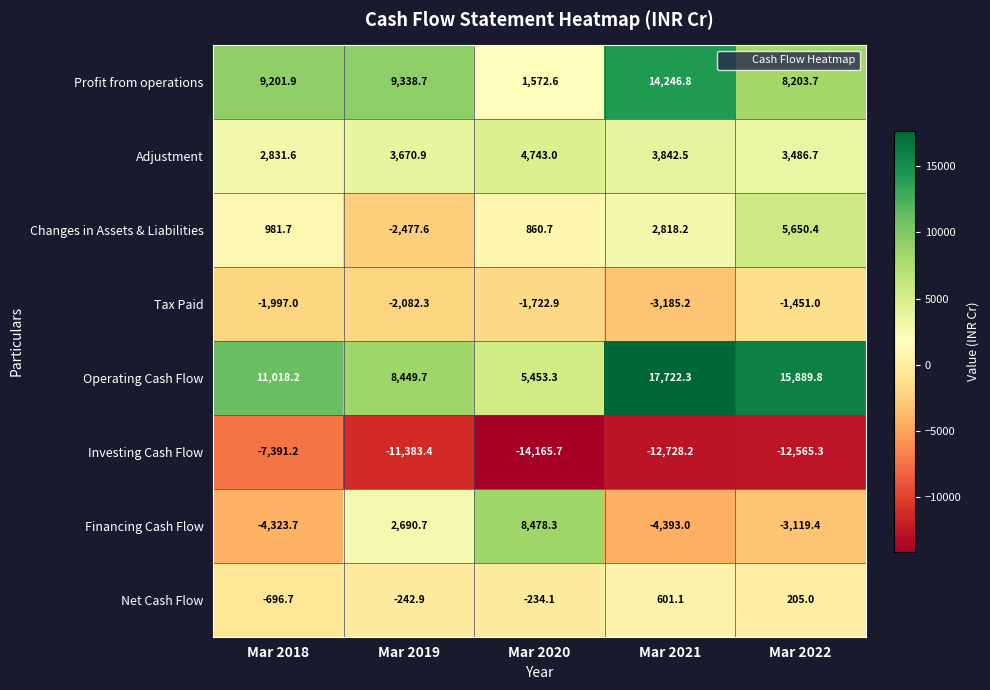

What is the total value across all series at Mar 2021?

18924.5